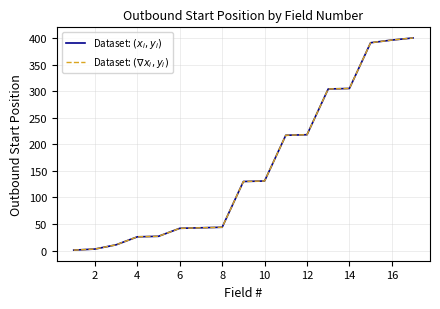

Does the chart display data point markers on the line(s)?

No